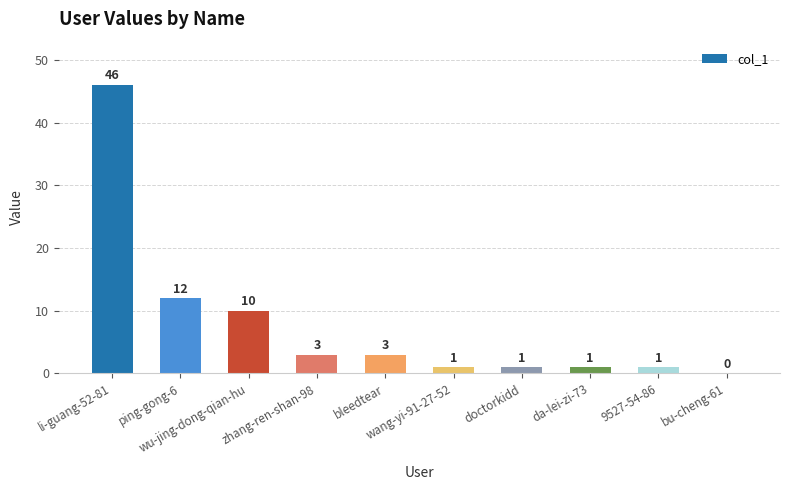

What is the maximum value shown in the chart?

46